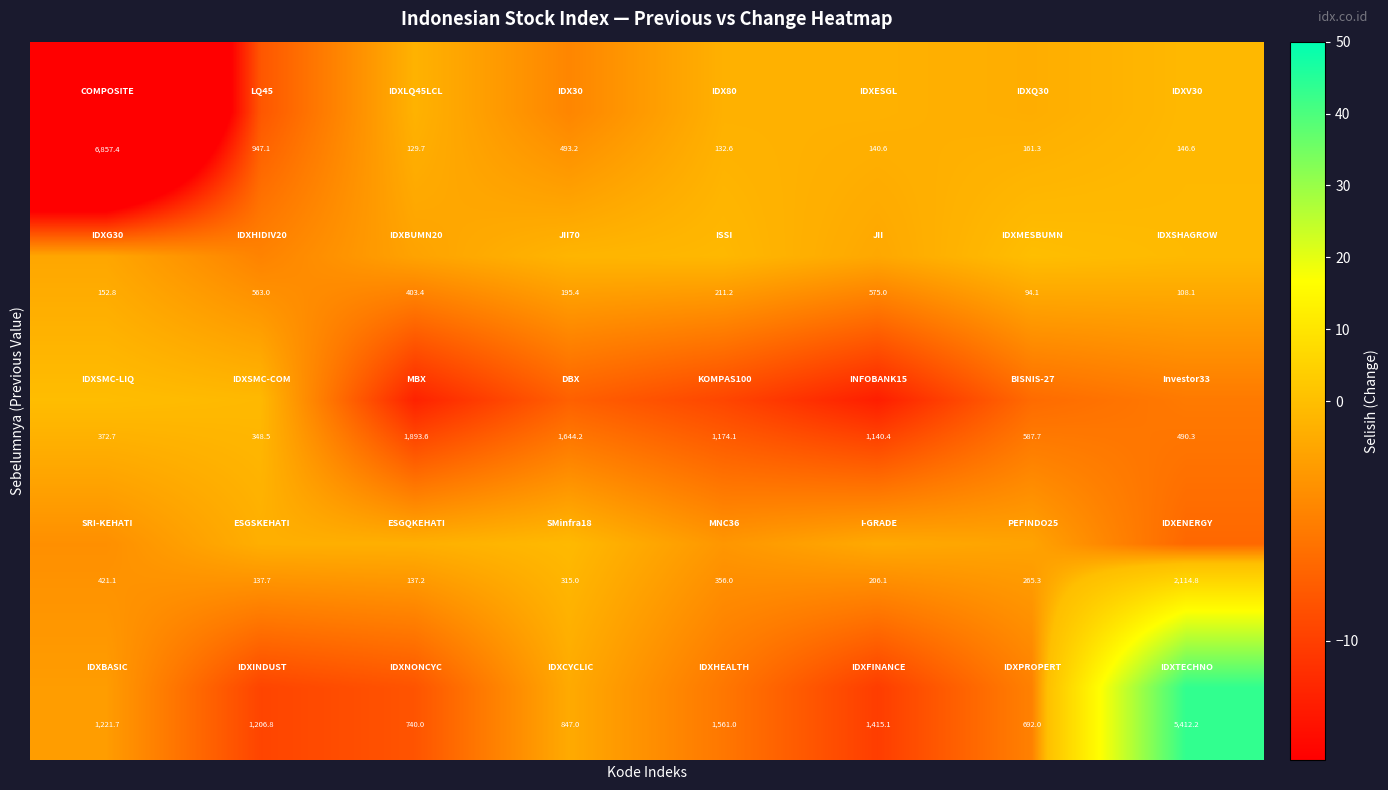

What is the minimum value shown in the chart?

94.1